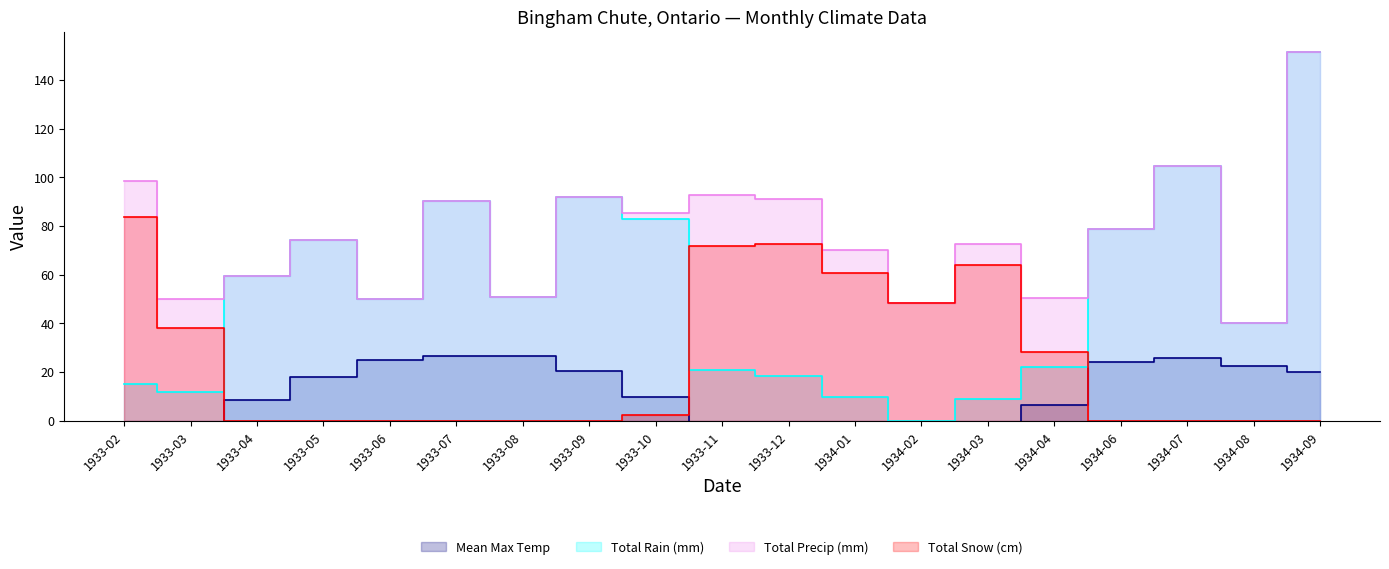

Which series has the largest range (max minus min)?

Total Rain (mm)